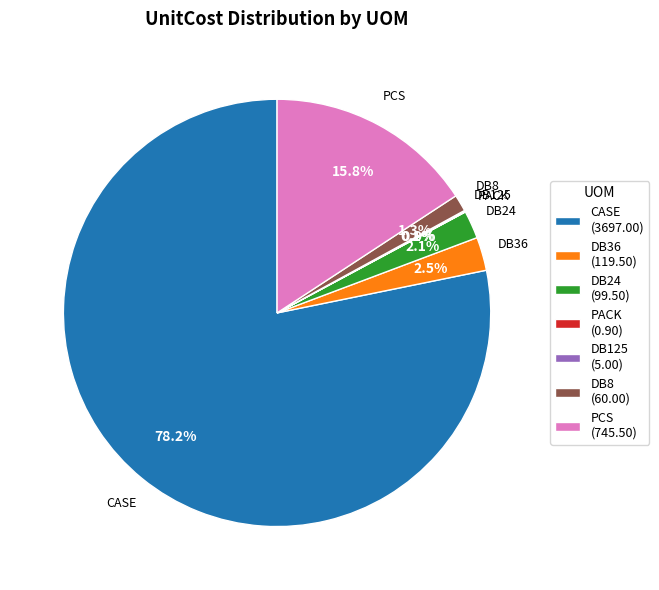

Combined, do DB36 and PCS account for over 50%?

No